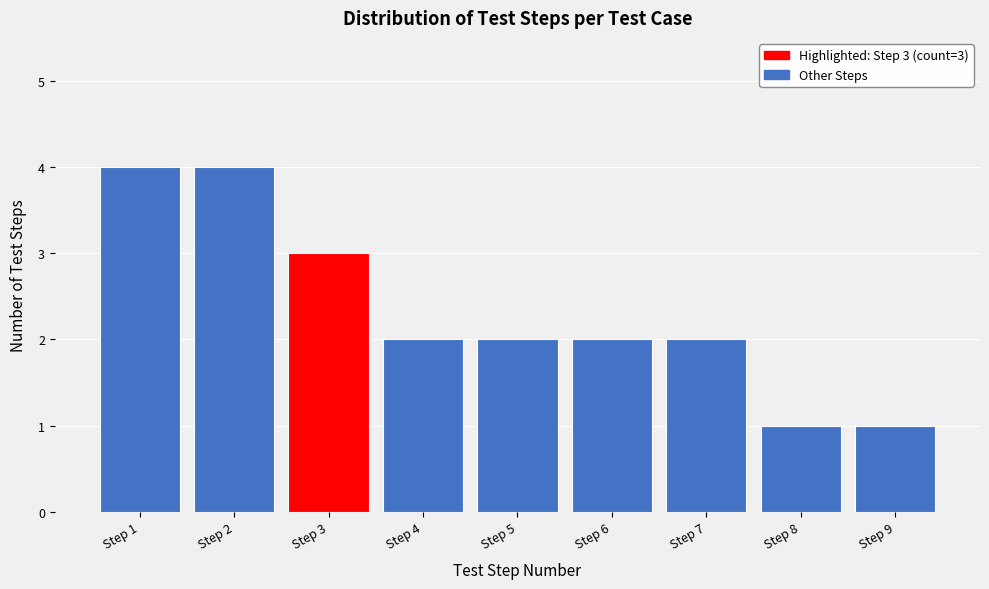

Reading left to right, extract all data points from this chart.

4	4	3	2	2	2	2	1	1